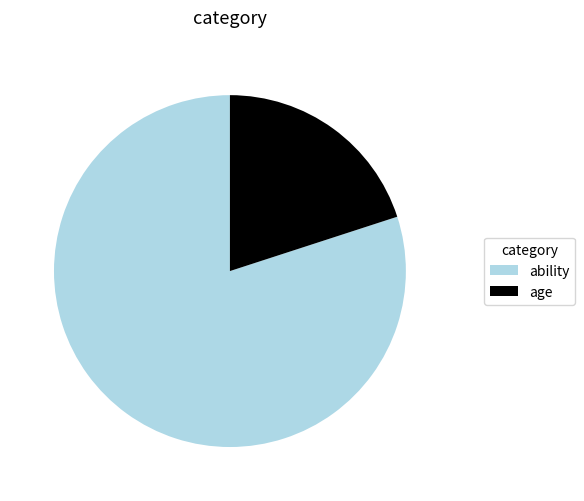

Does age represent more than half of the total?

No